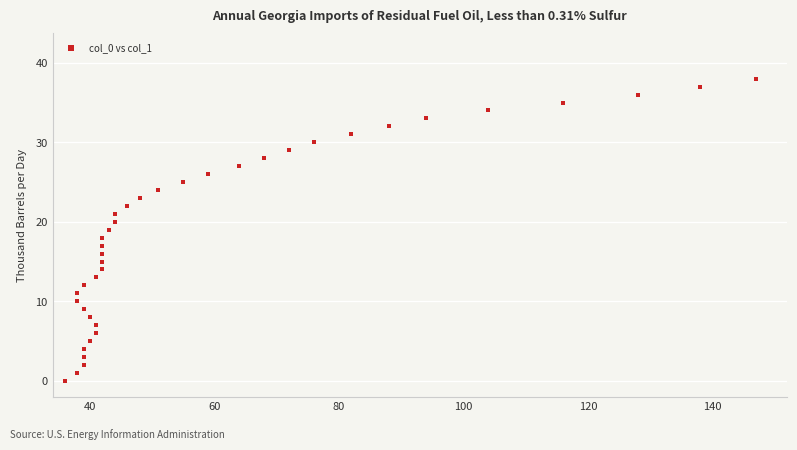

What is the range of X values (max minus min)?

111